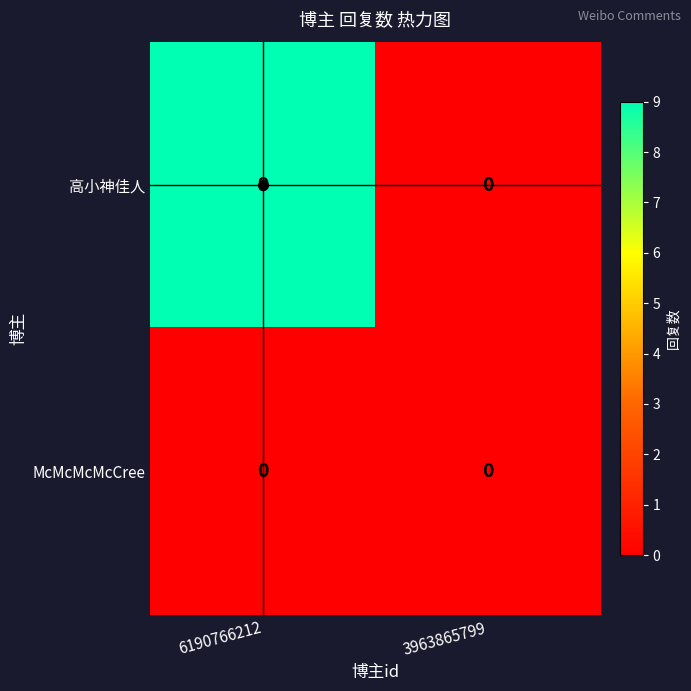

The 高小神佳人 series shows 9 at 6190766212. True or false?

True